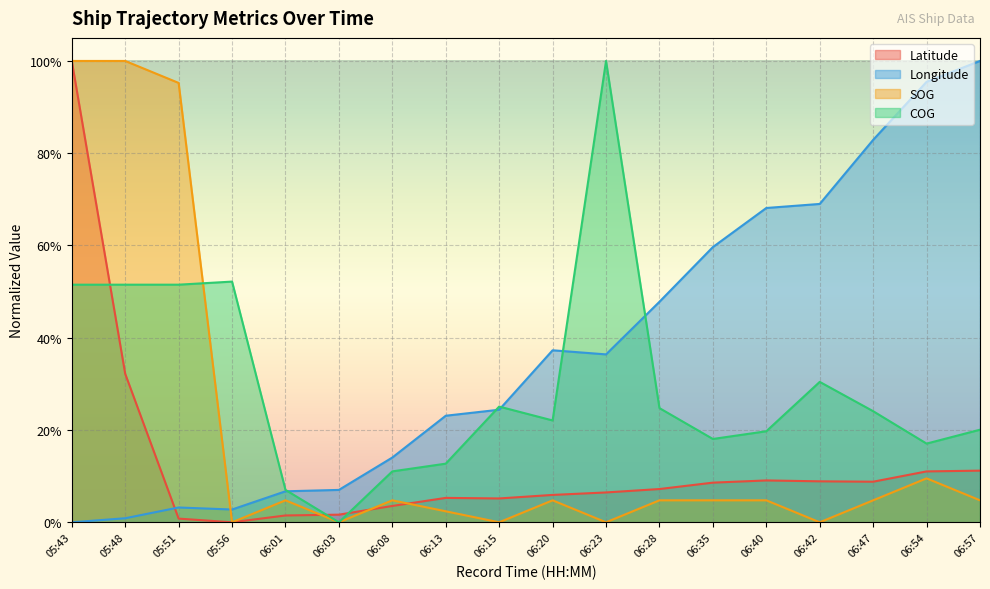

At 05:51, list the series in order from largest to smallest.

SOG, COG, Longitude, Latitude